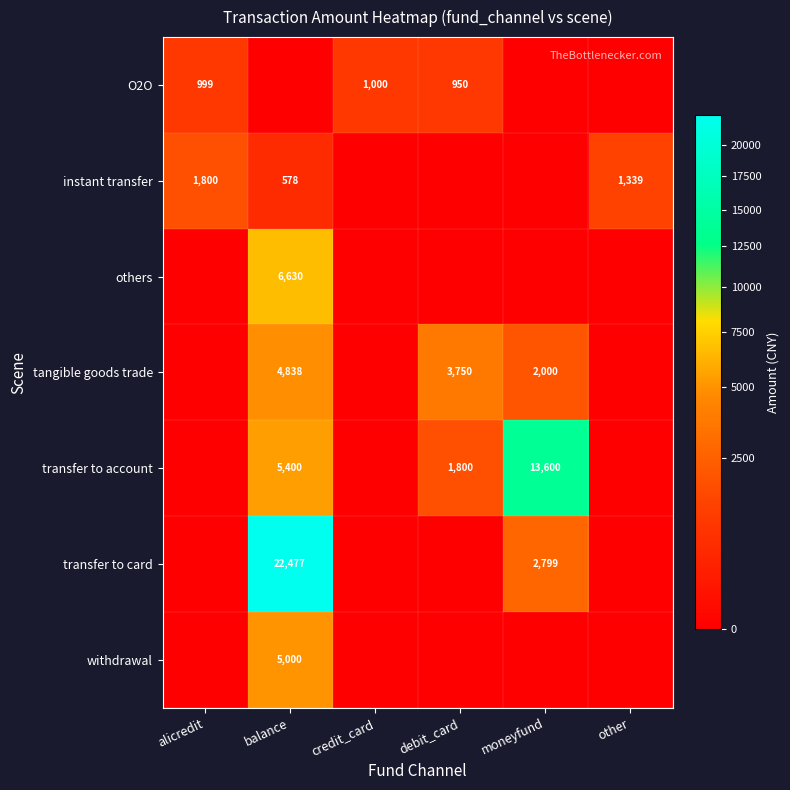

The O2O series shows 1294 at debit_card. True or false?

False